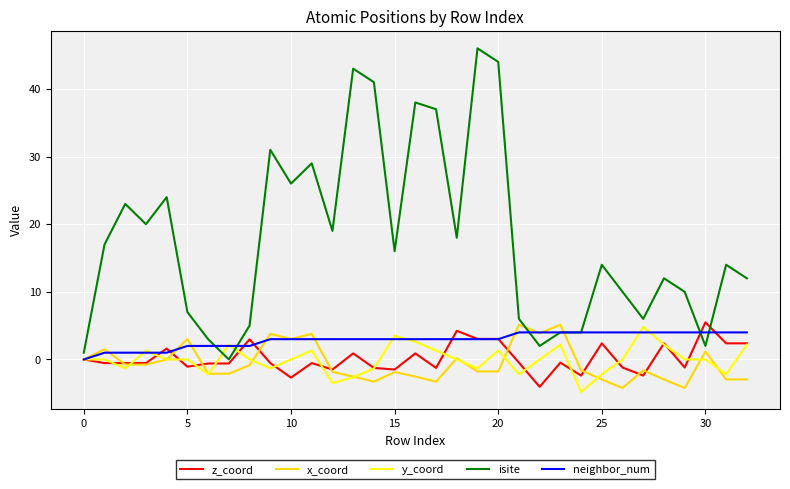

What is the highest value of the z_coord series?

5.5